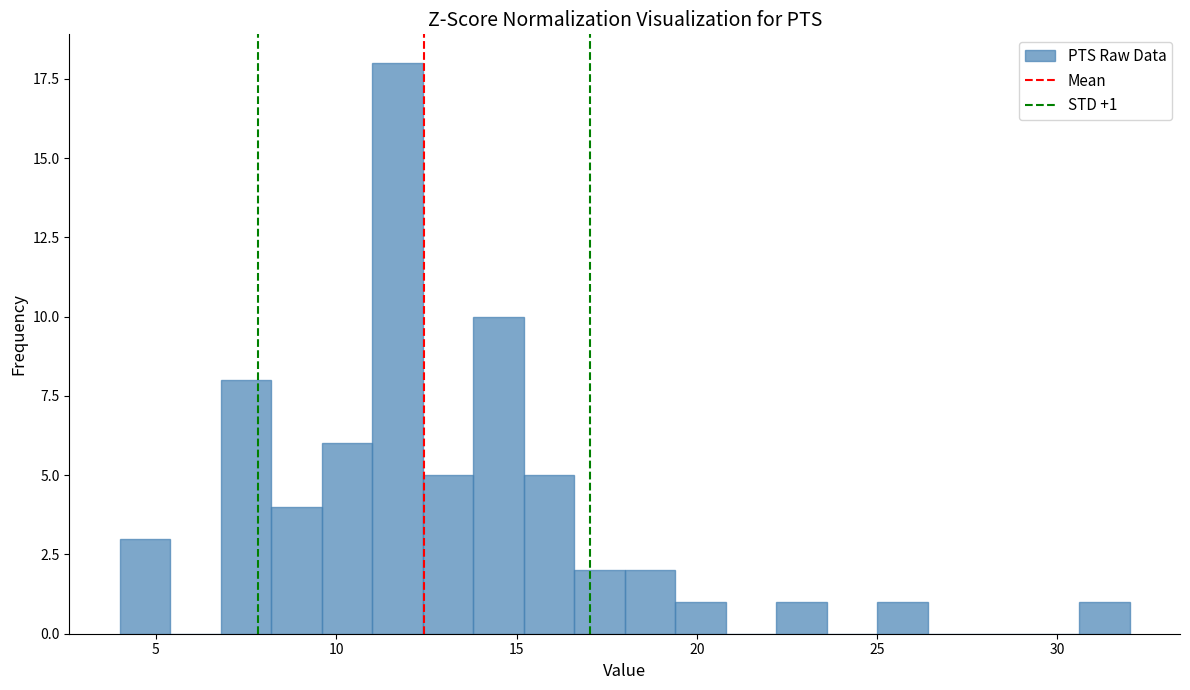

Around what value on the x-axis is the tallest bar? Give the approximate position of its centre, as read against the axis.

11.5